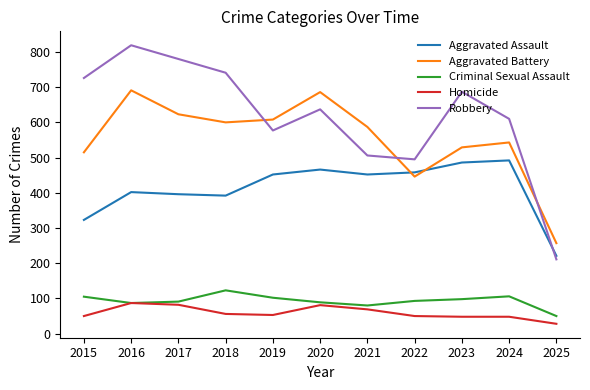

Which series has the largest total across all categories?

Robbery